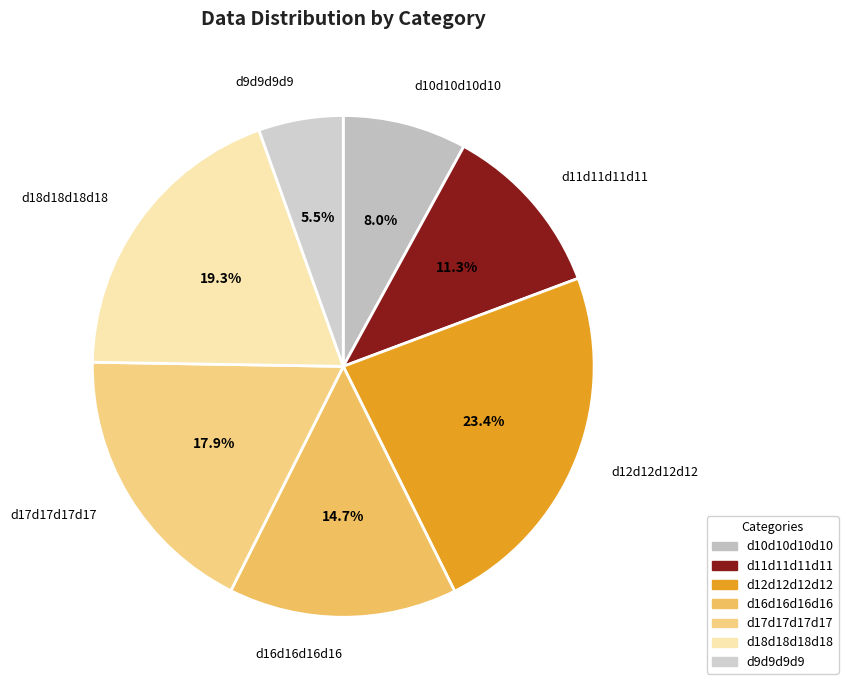

To the nearest percent, what portion does d11d11d11d11 represent?

11%